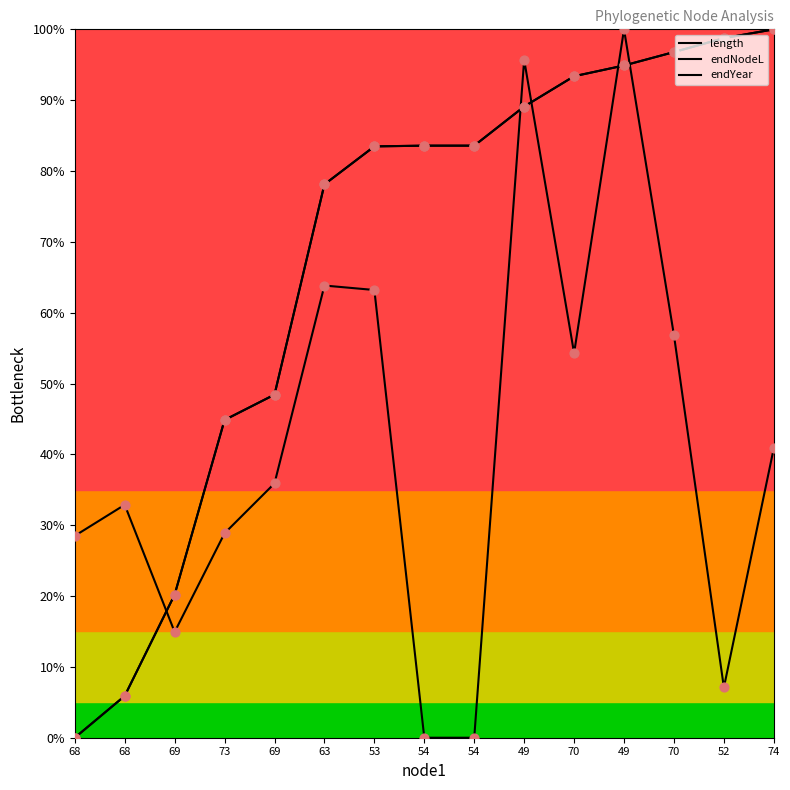

At which category is the sum across all series the highest?

49